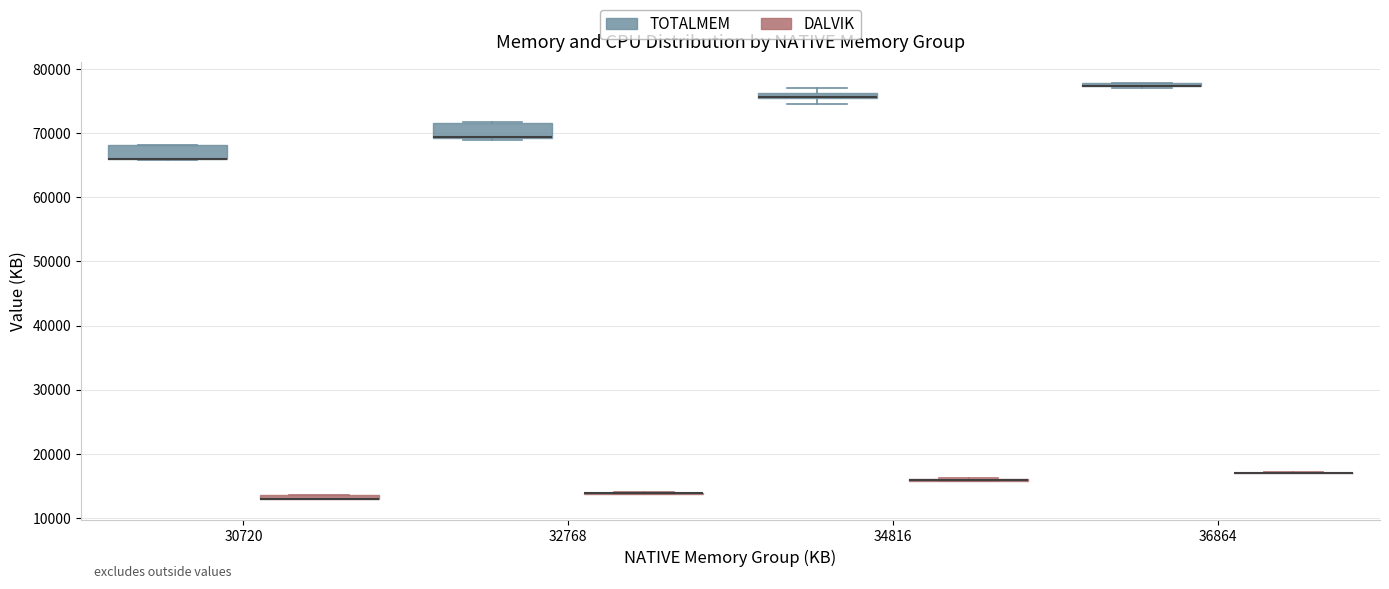

Where is the upper edge of the box for 30720 (DALVIK) on the y-axis? The values are not printed on the chart, so give them approximately, as read against the axis.

14000